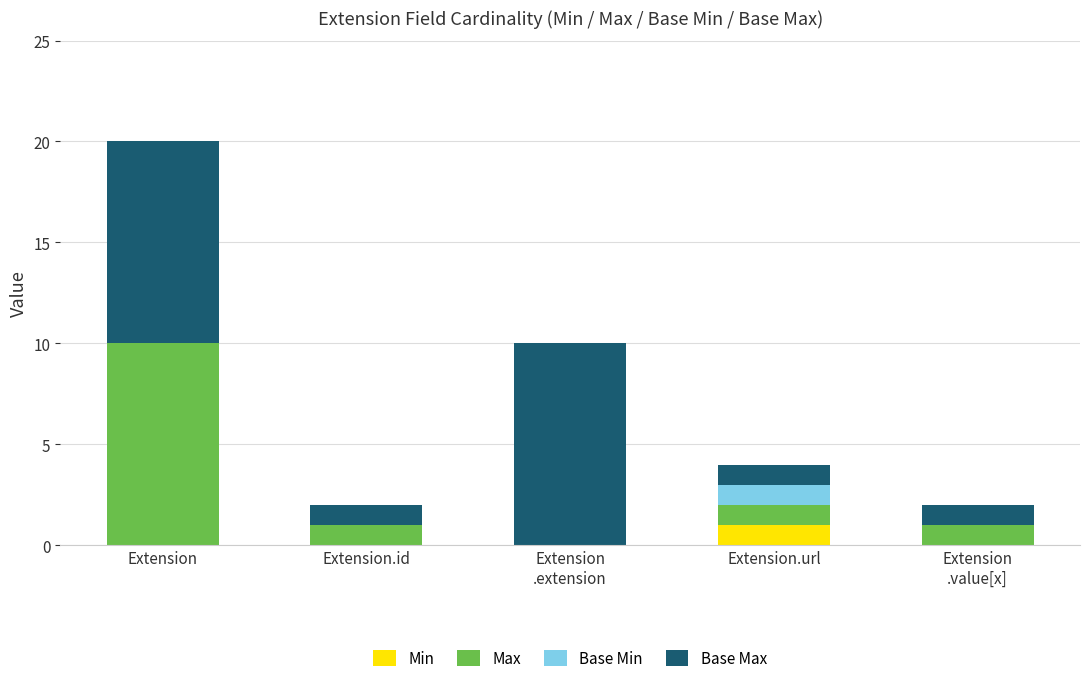

Which category has the highest value in the Min series?

Extension.url